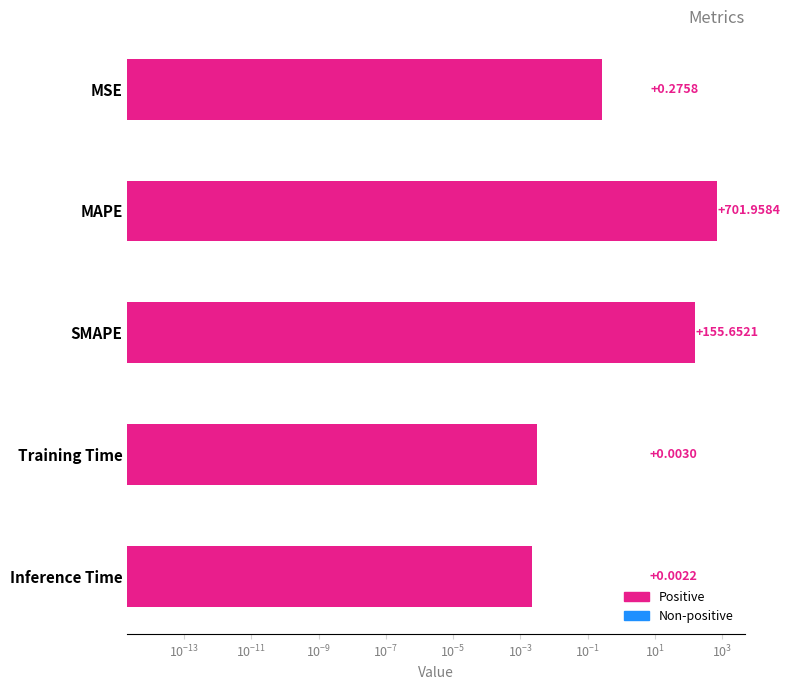

True or false: the data shows 360.0 at MAPE.

False